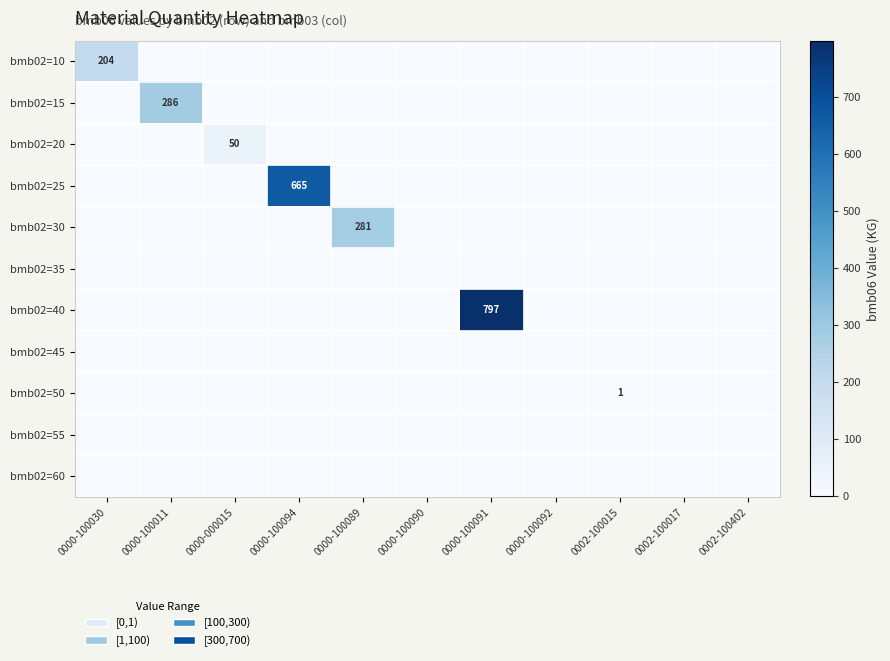

Is it true that bmb02=15 equals 286 at 0000-100011?

True